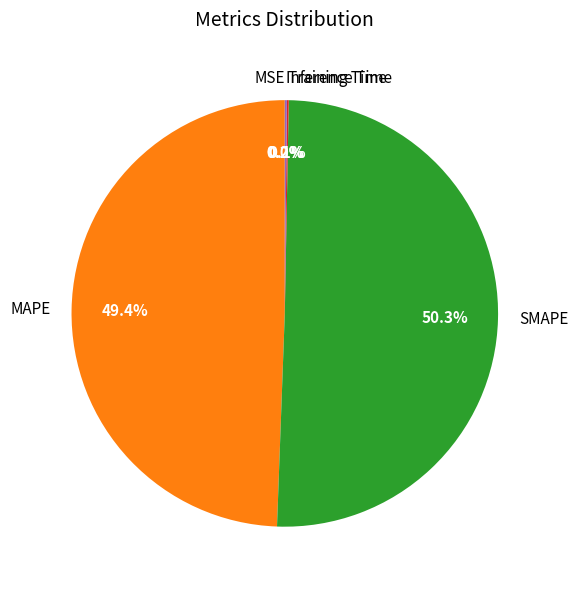

To the nearest percent, what portion does MAPE represent?

49%